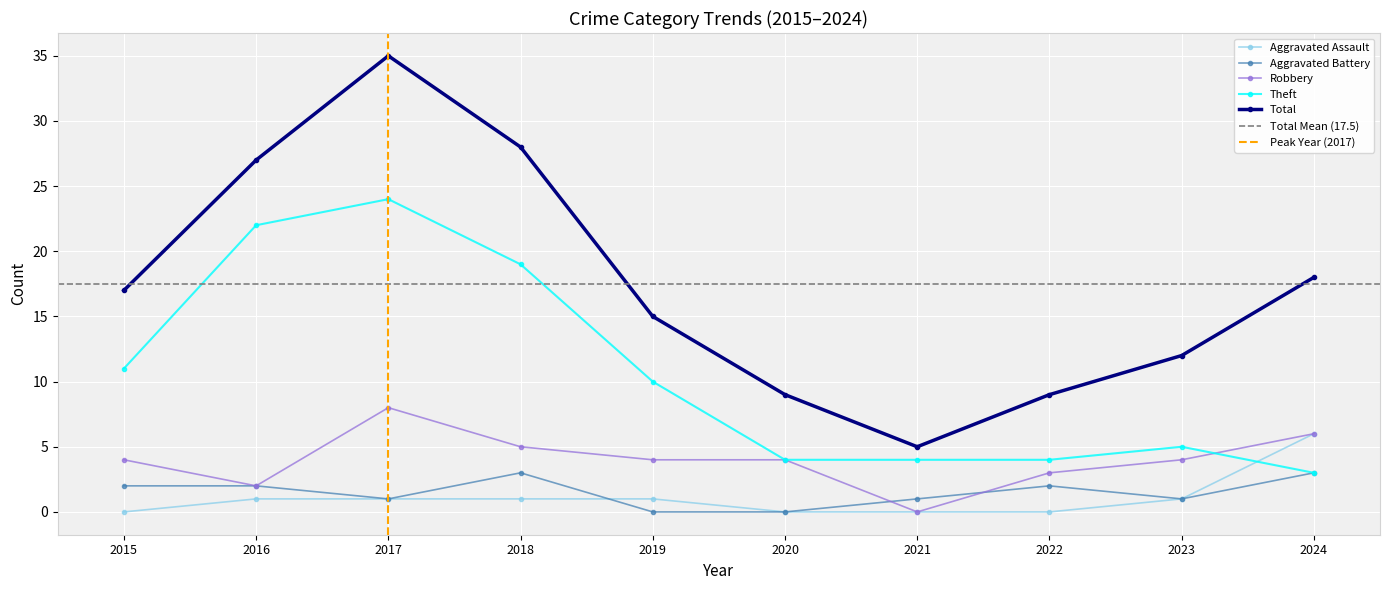

Which series has the largest total across all categories?

Total